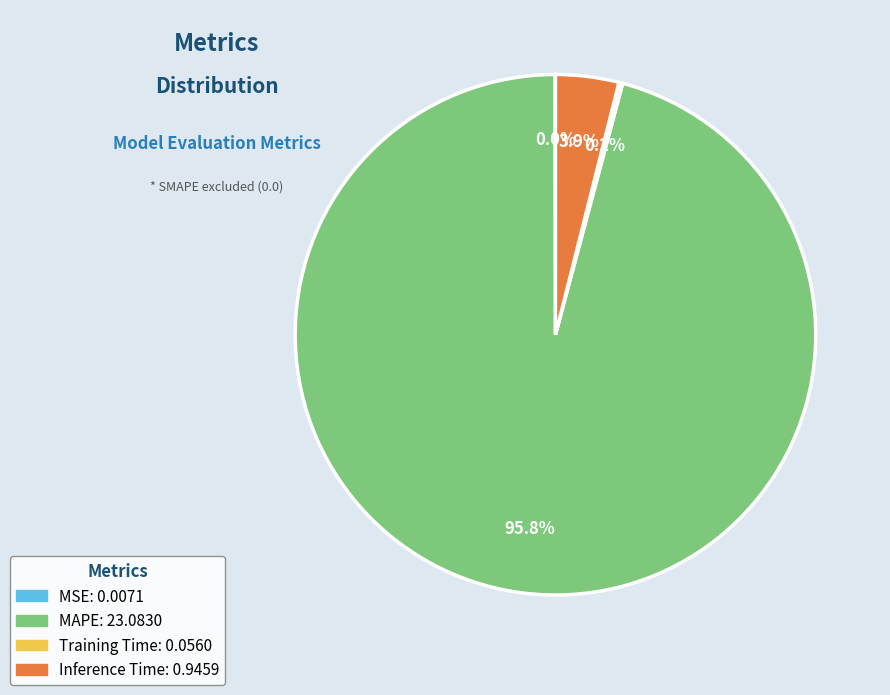

To the nearest percent, what is the difference between the largest and smallest slice percentages?

96%